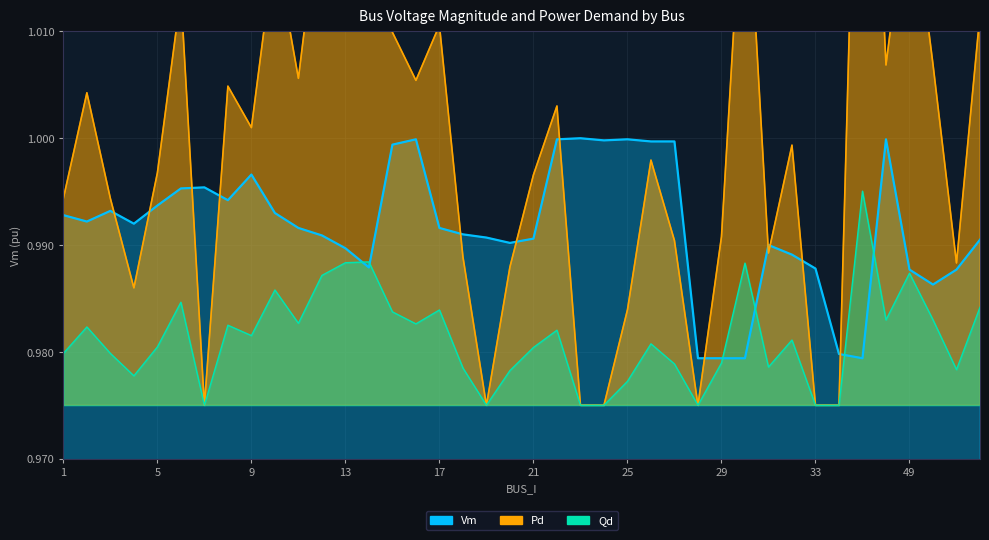

Rank the series by their maximum value, from lowest to highest.

Qd, Vm, Pd